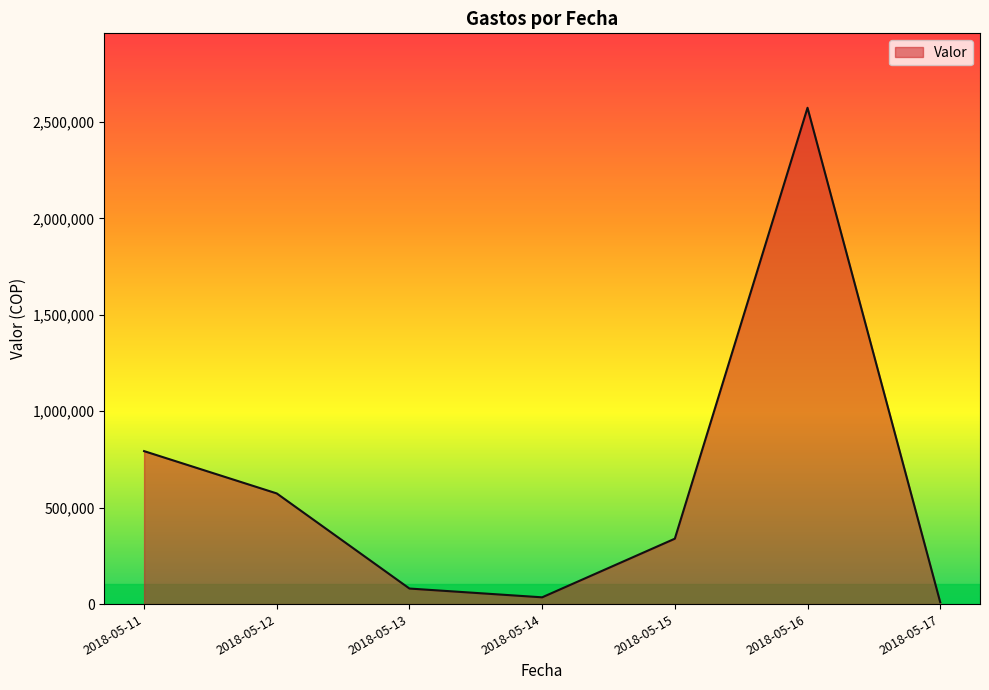

Reading left to right, extract all data points from this chart.

793200	573800	80600	35100	339100	2573500	9900